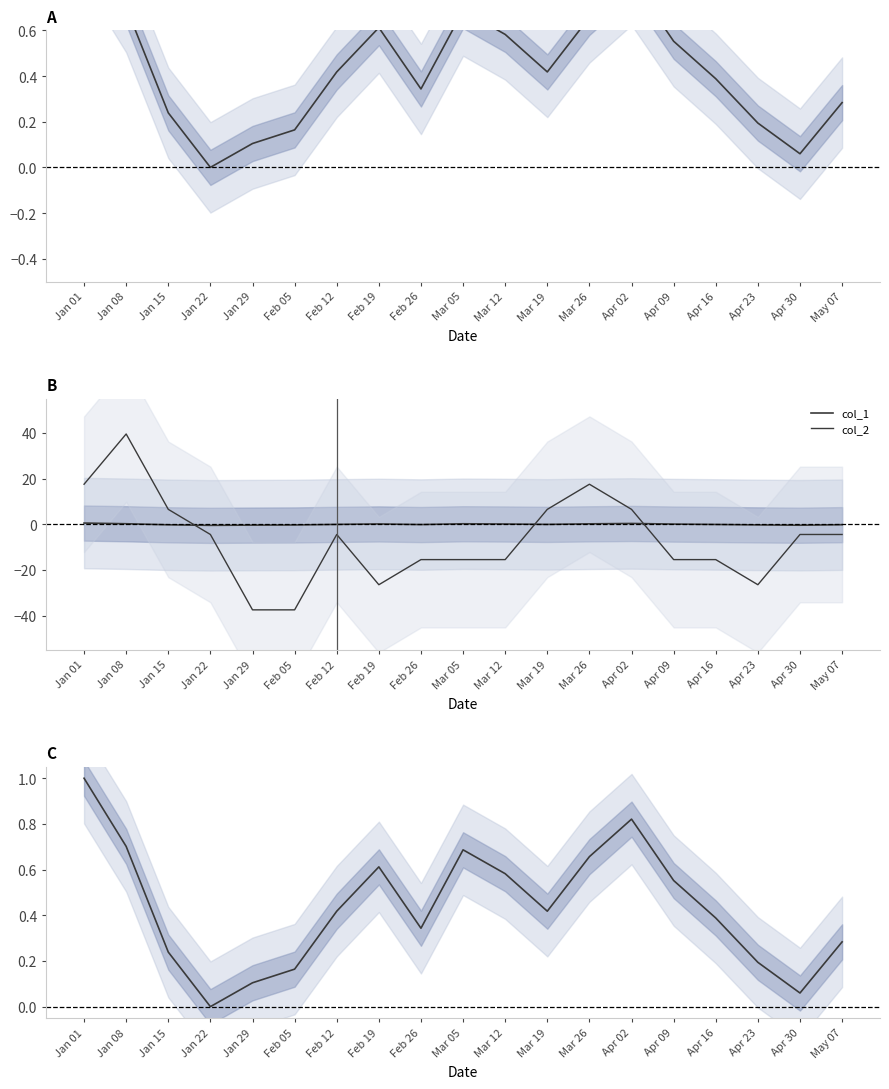

True or false: col_1 and col_2 intersect in this chart.

True